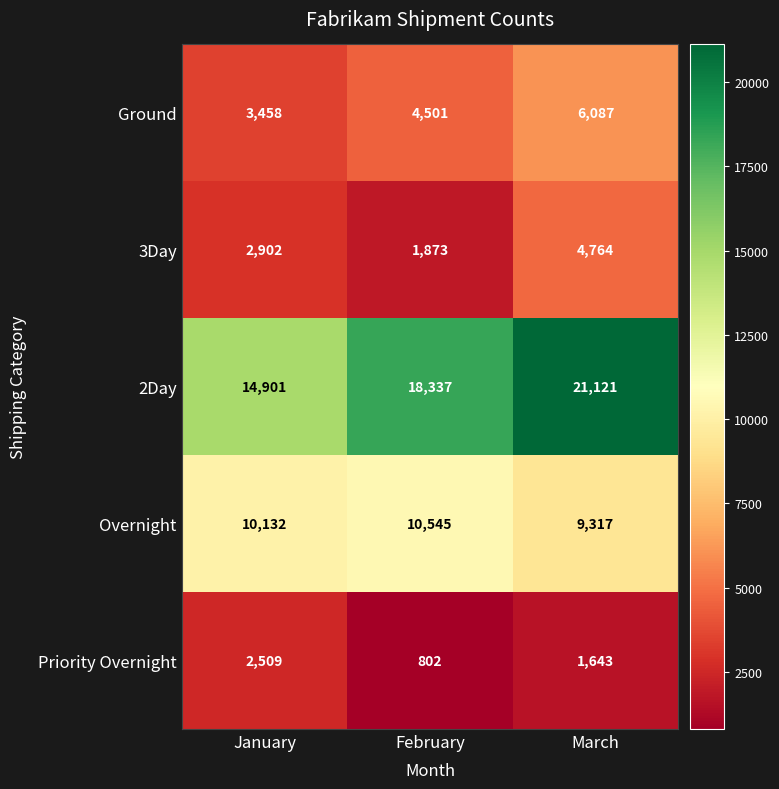

Which series has the widest spread of values?

2Day